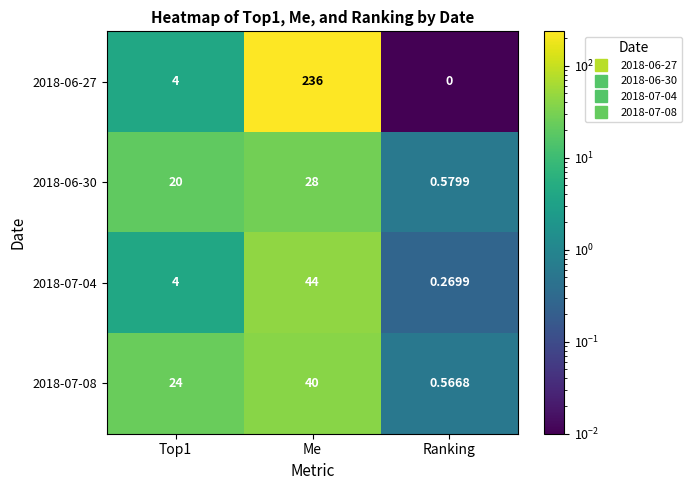

What is the difference between the highest and lowest values at Top1?

20.0